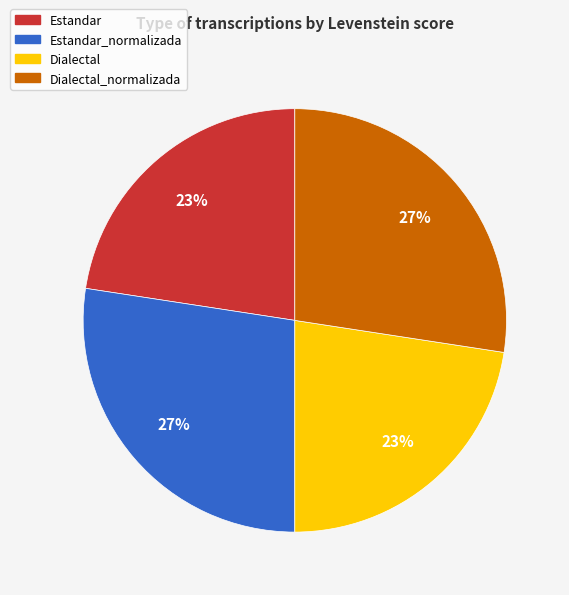

How many segments does this pie chart have?

4